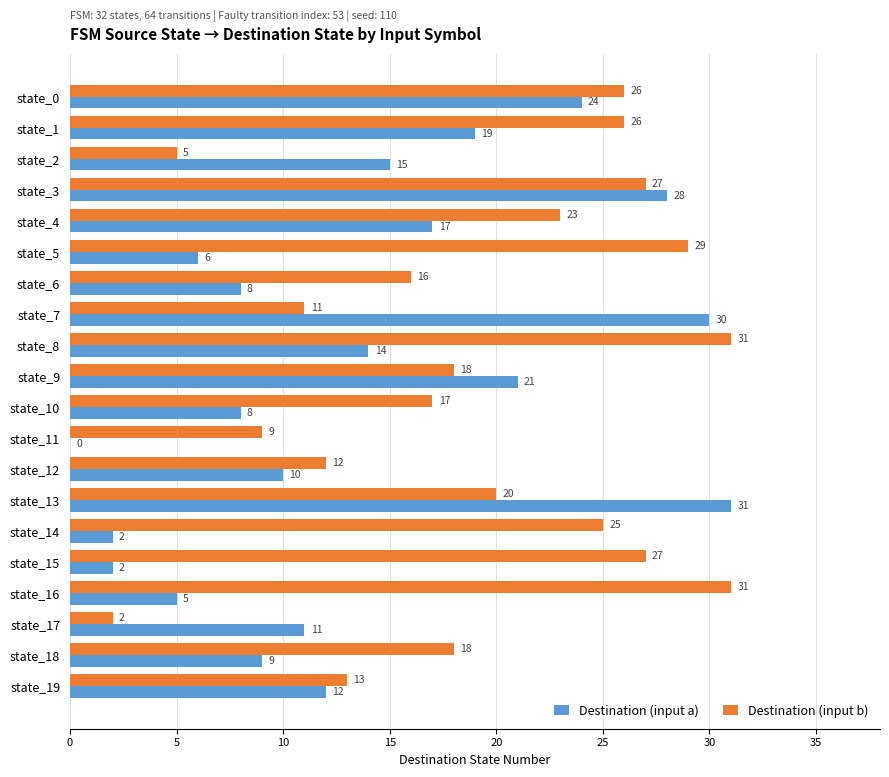

What is the average value of the Destination (input b) series?

19